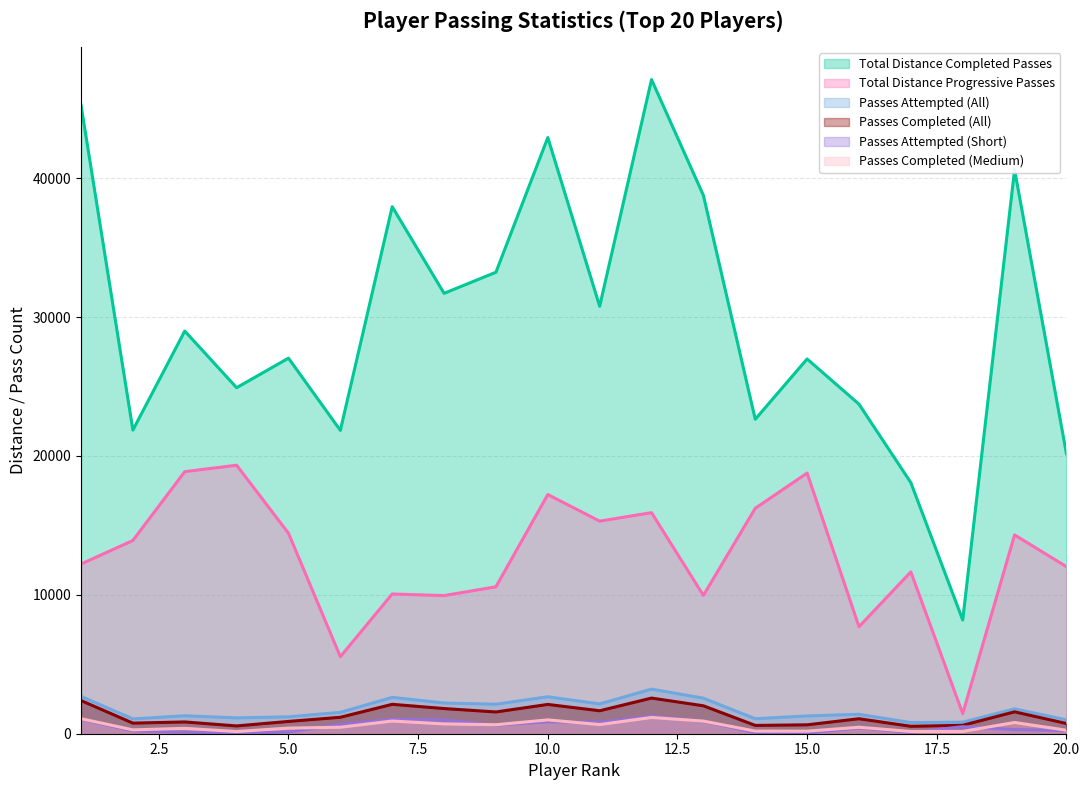

What is the sum of the Passes Attempted (Short) values at 12 and 4?

1320